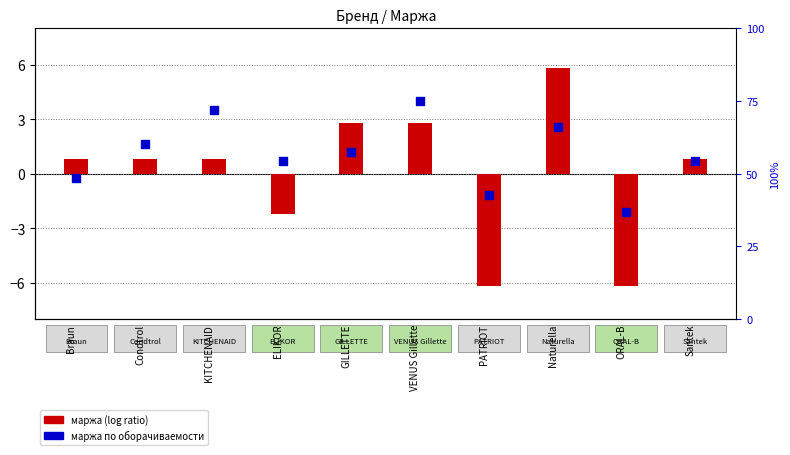

At how many categories does at least one series exceed 39?

9